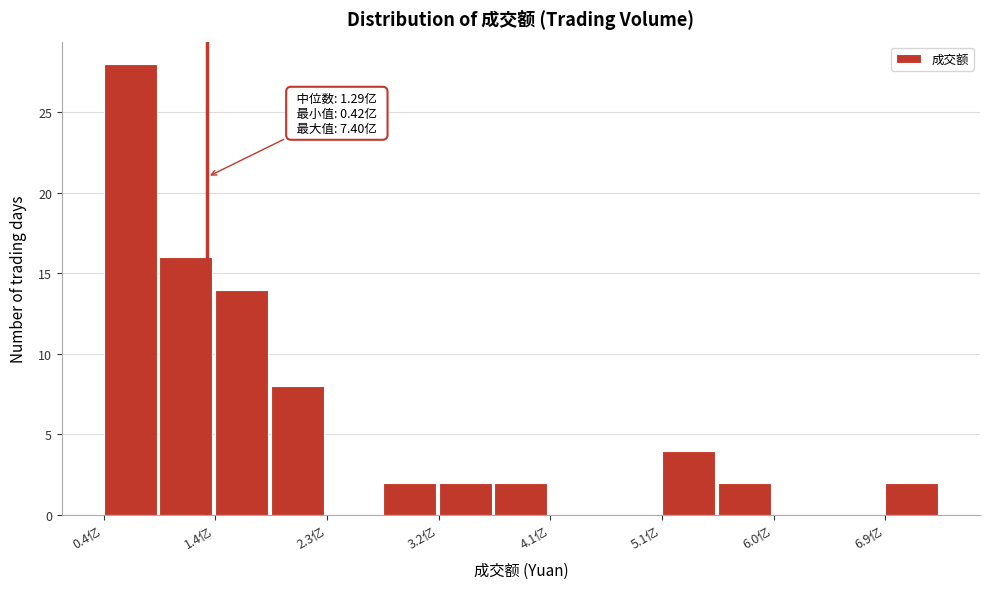

Which range on the x-axis has the tallest bar?

0.4 to 0.9